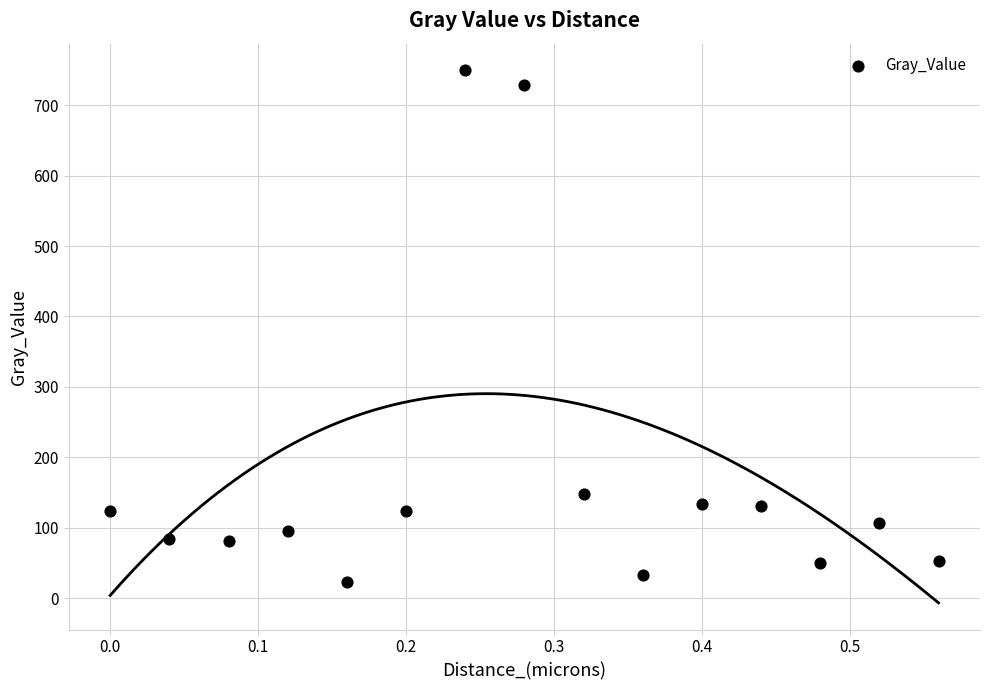

What Y value in the scatter plot is closest to 385?

147.7